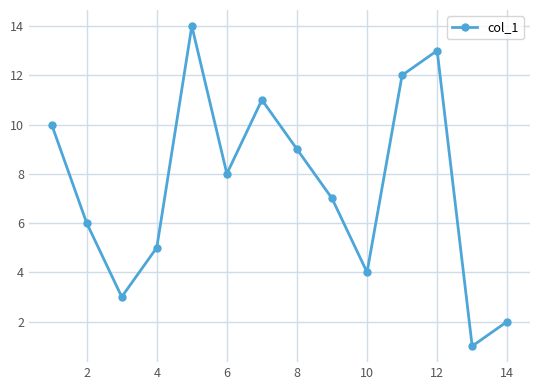

How many lines are shown in the chart?

1